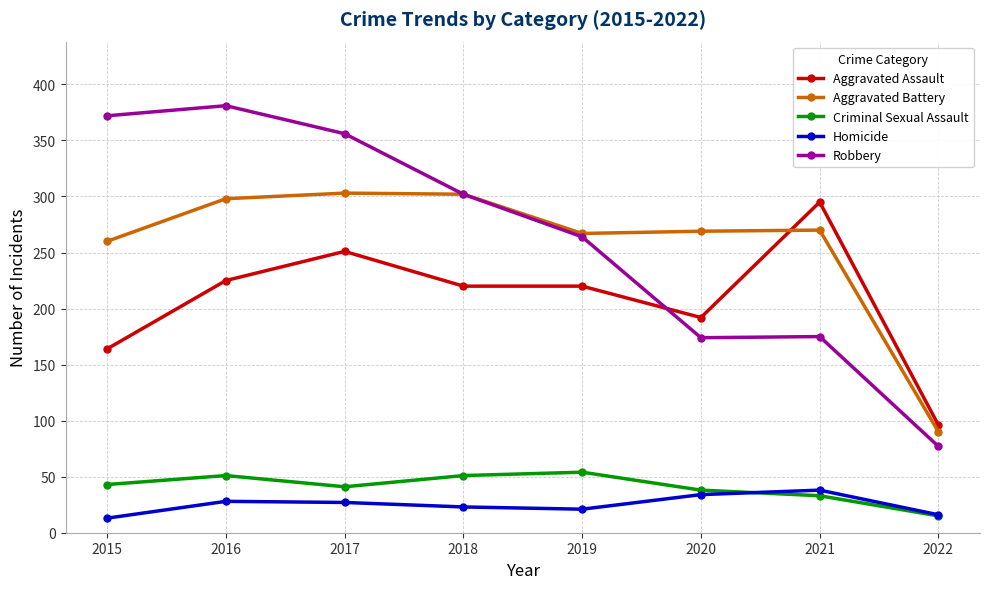

How many values in the Aggravated Battery series are below 270?

4